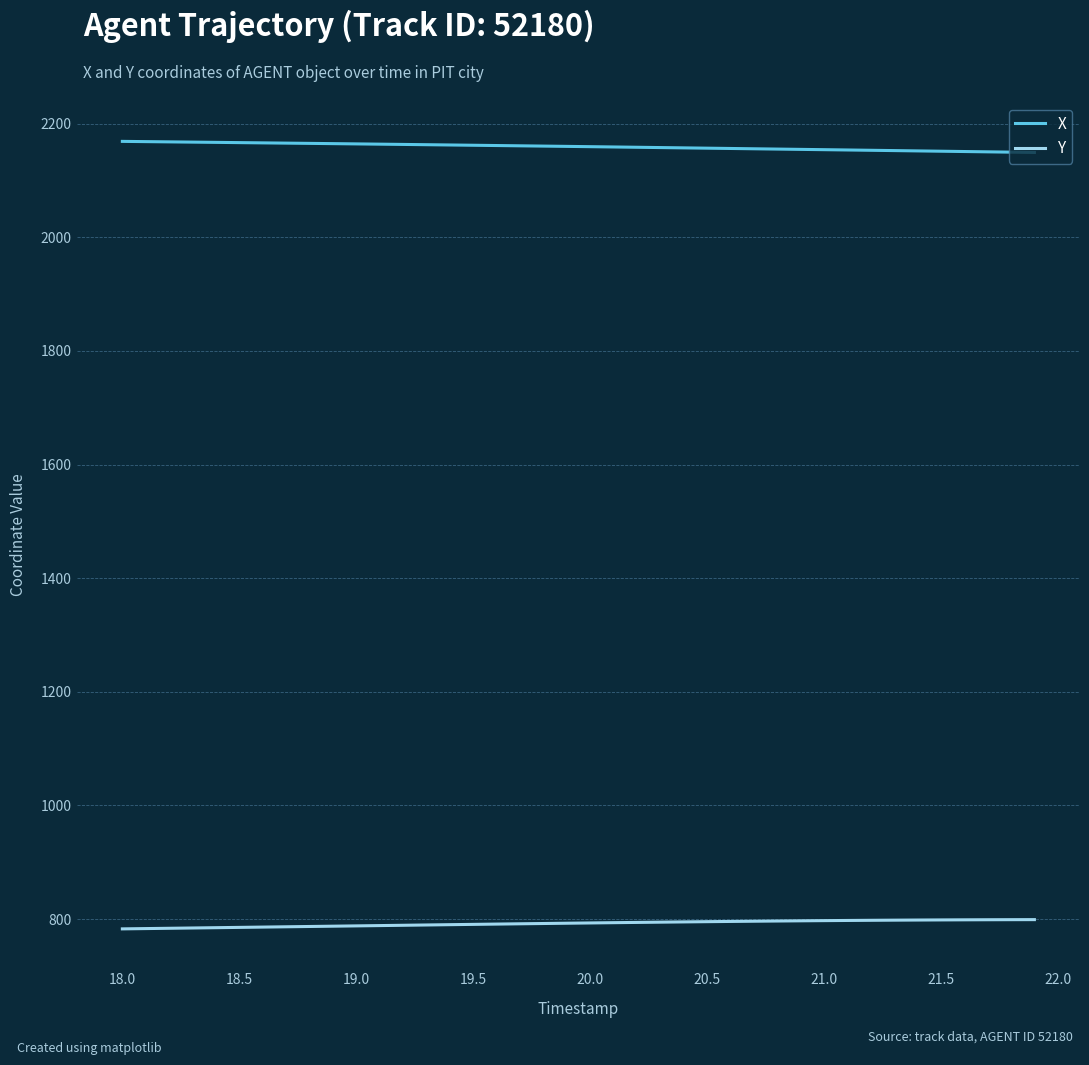

True or false: X and Y cross at least once.

False